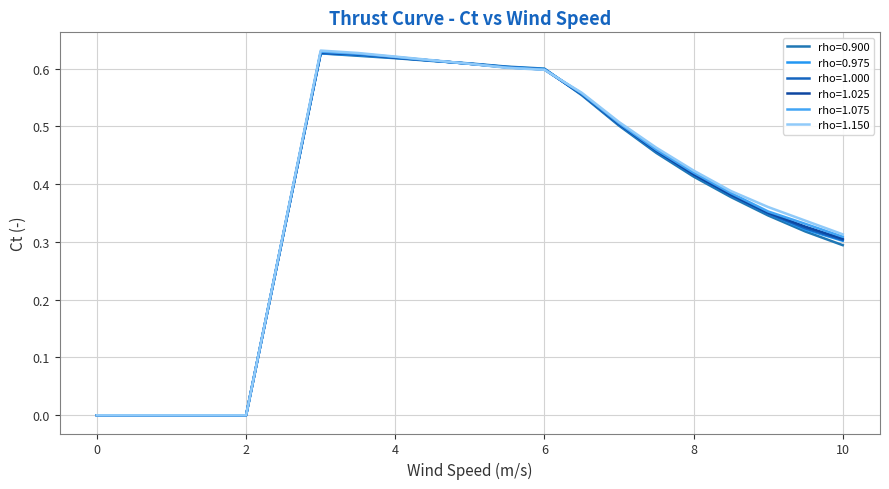

Is this an area chart (filled region under the line)?

No